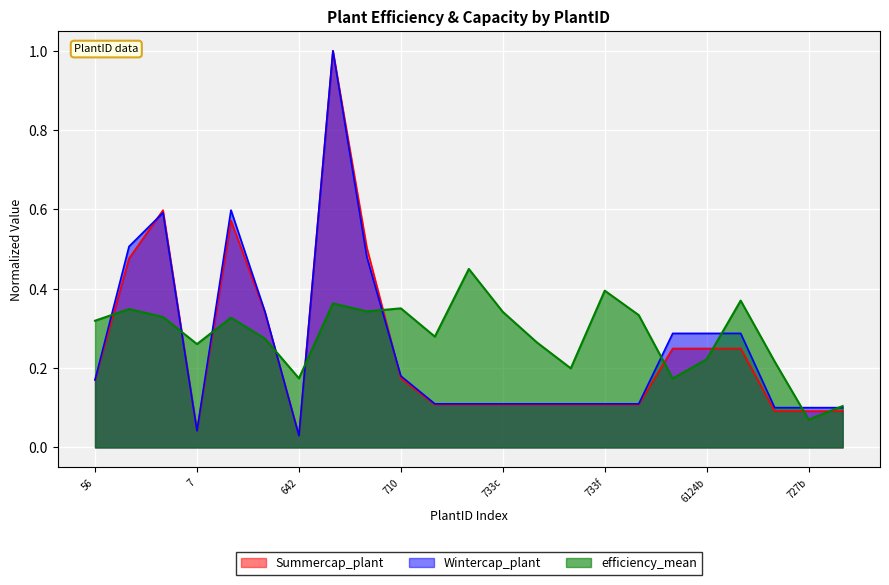

True or false: Wintercap_plant and Summercap_plant intersect in this chart.

True